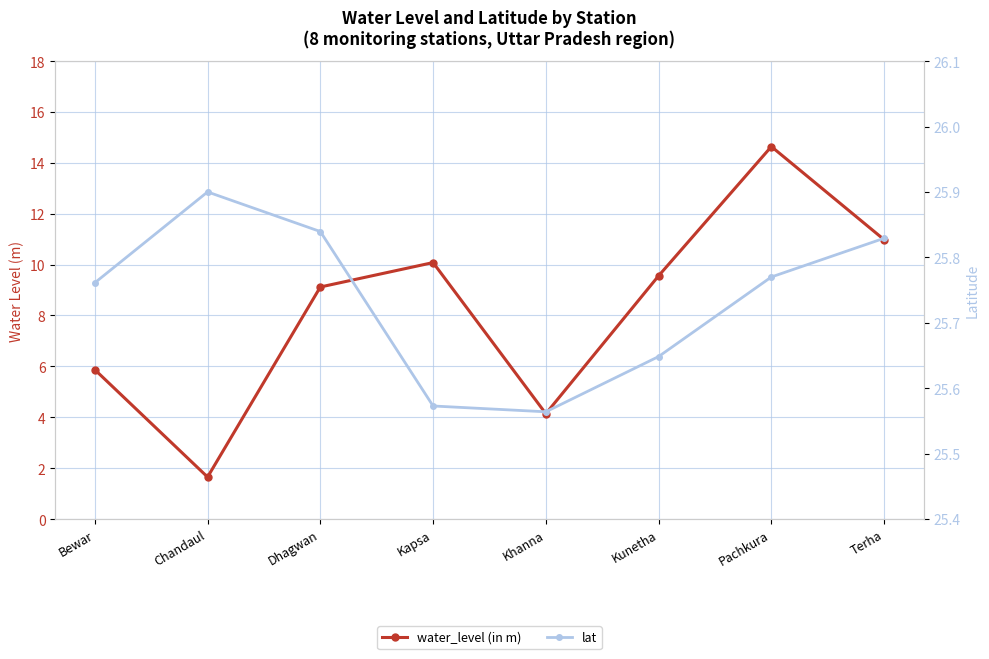

What is the sum of the water_level (in m) values at Pachkura and Bewar?

20.5